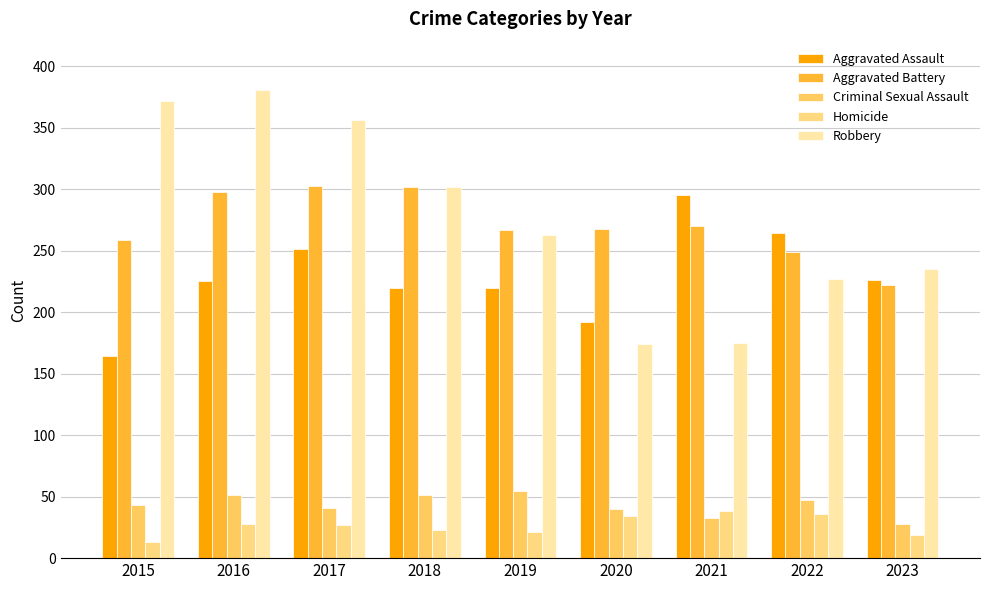

Where does the Homicide series first go above 27?

2016